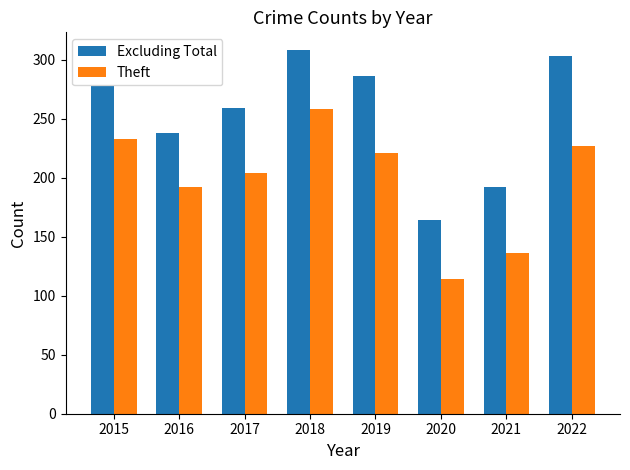

What is the difference between the highest and lowest values at 2020?

50